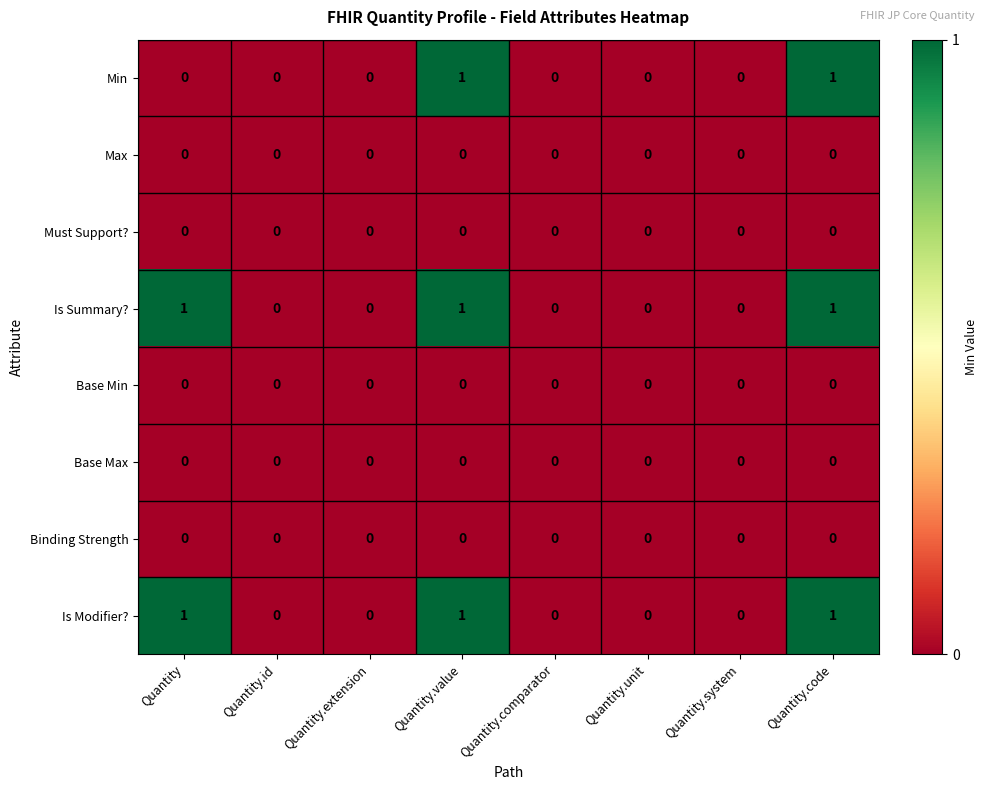

What is the greatest value displayed?

1